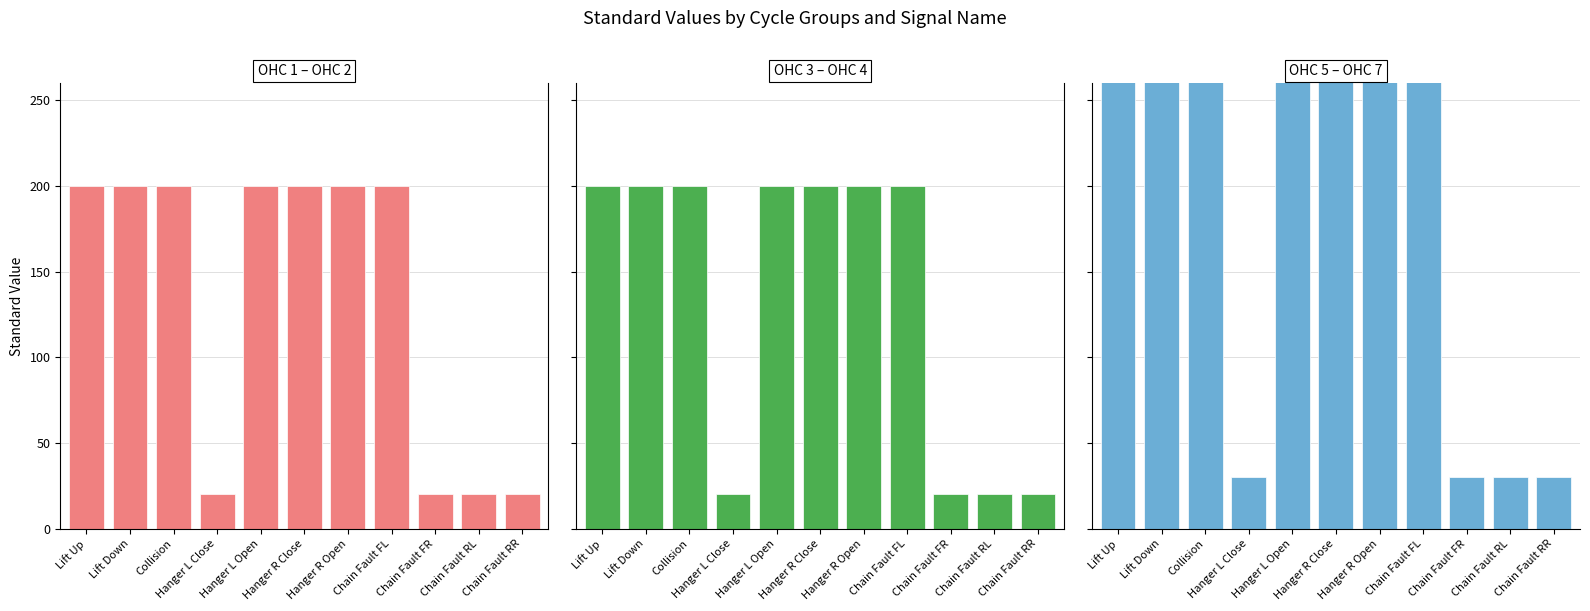

At which label does OHC 3-4 reach its peak?

Lift Up